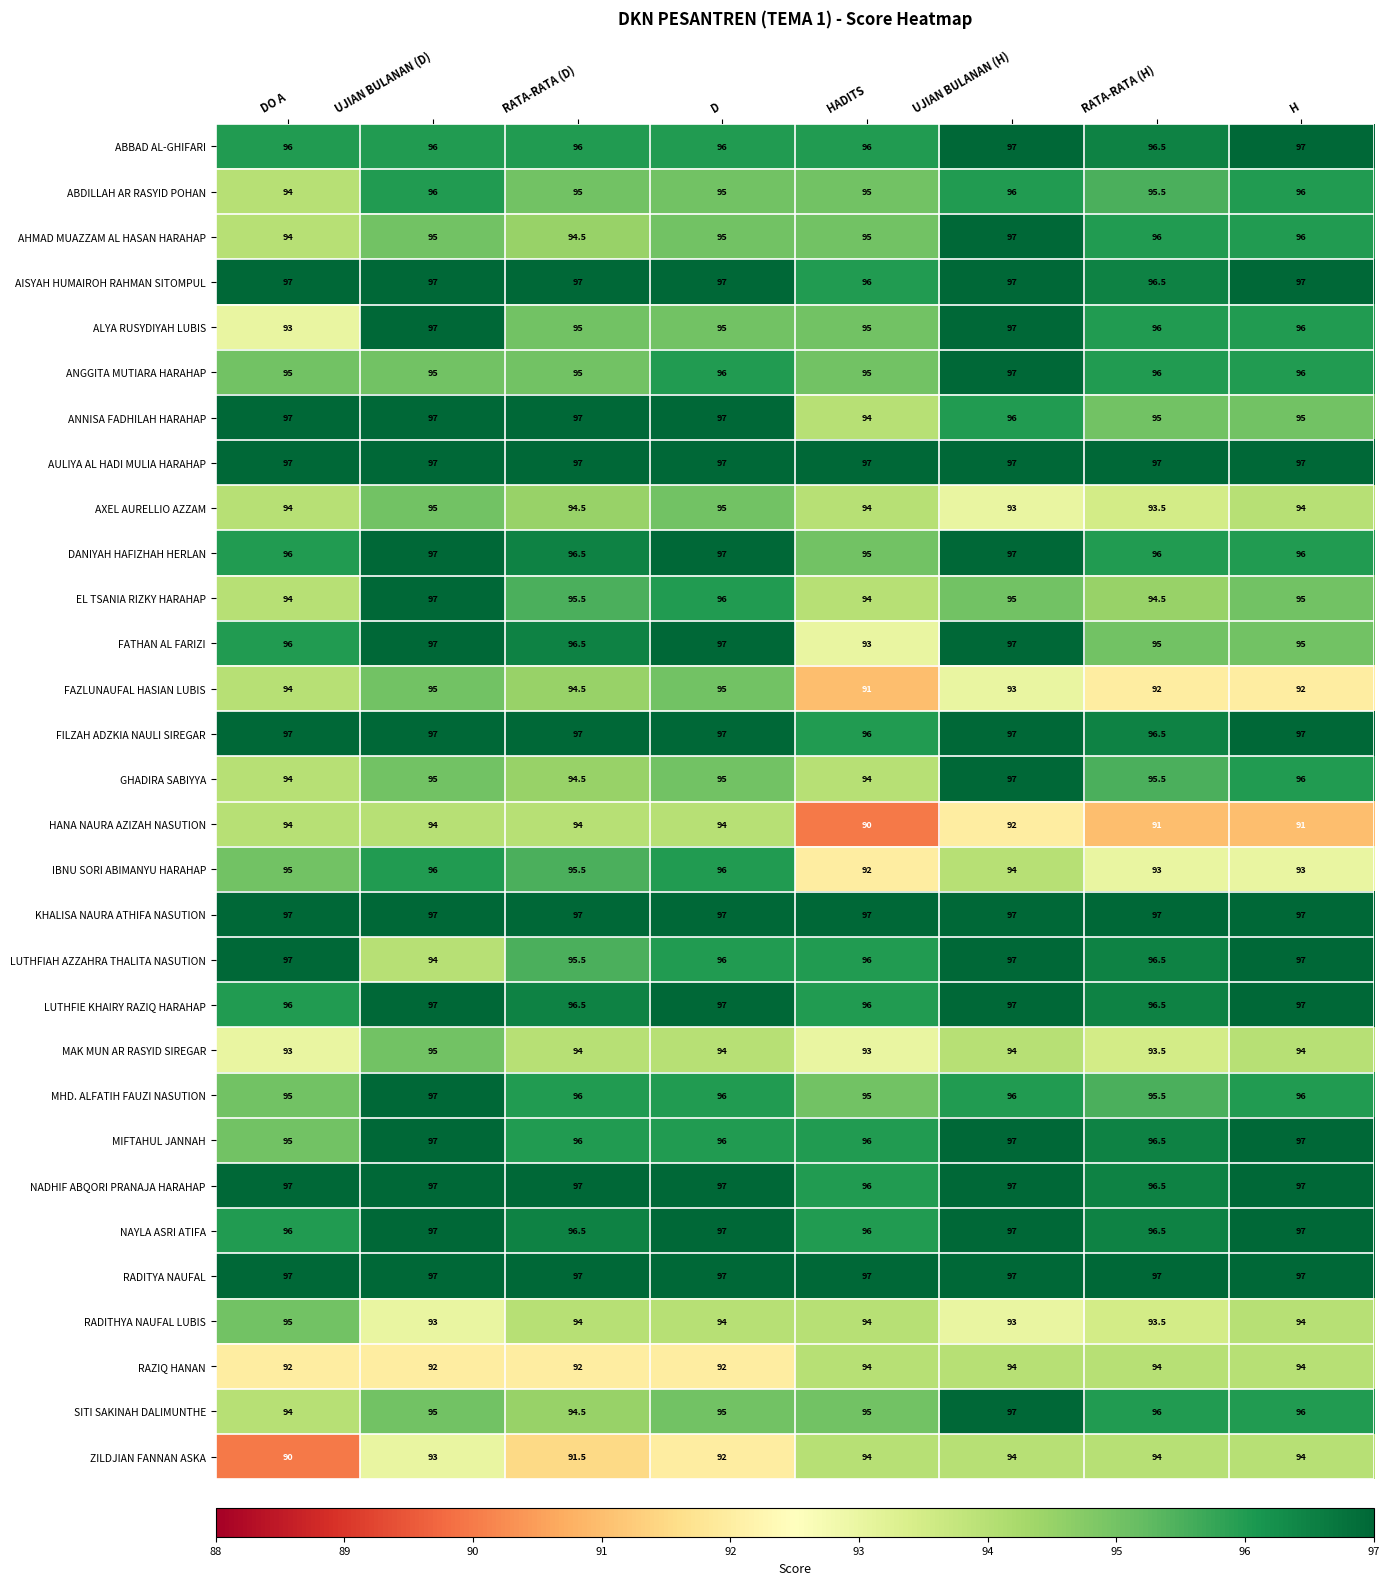

The AISYAH HUMAIROH RAHMAN SITOMPUL series shows 140.9 at RATA-RATA (D). True or false?

False